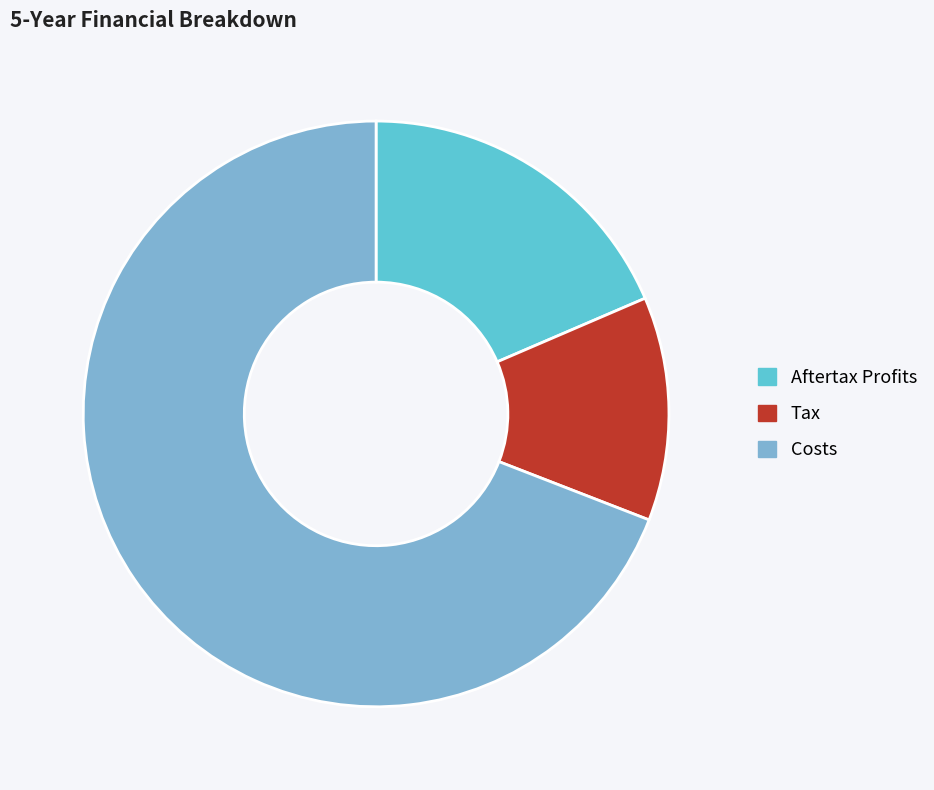

Approximately how many times larger is the value at Aftertax Profits compared to Tax?

1.5